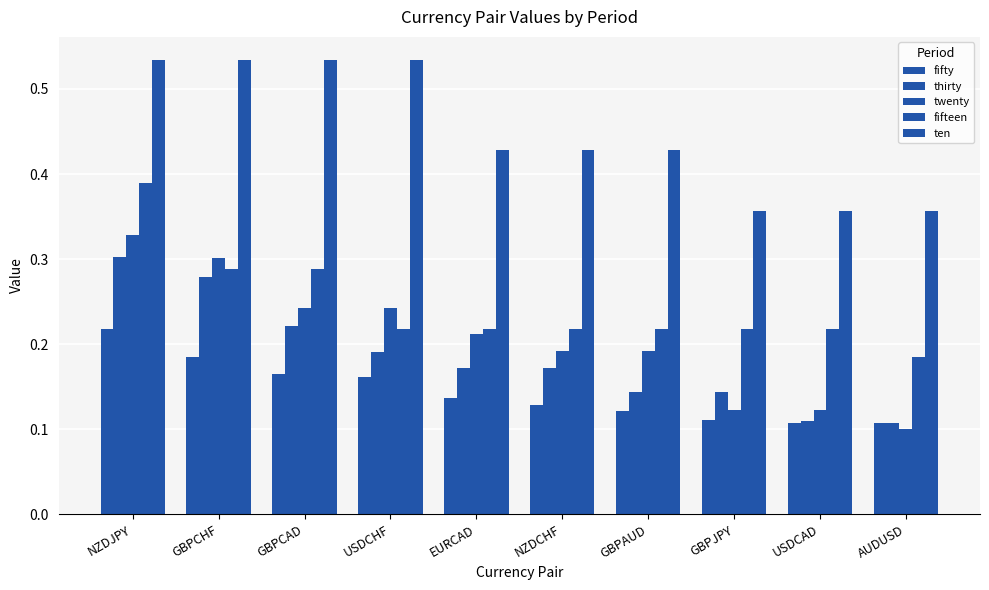

How many data points does each series have?

10